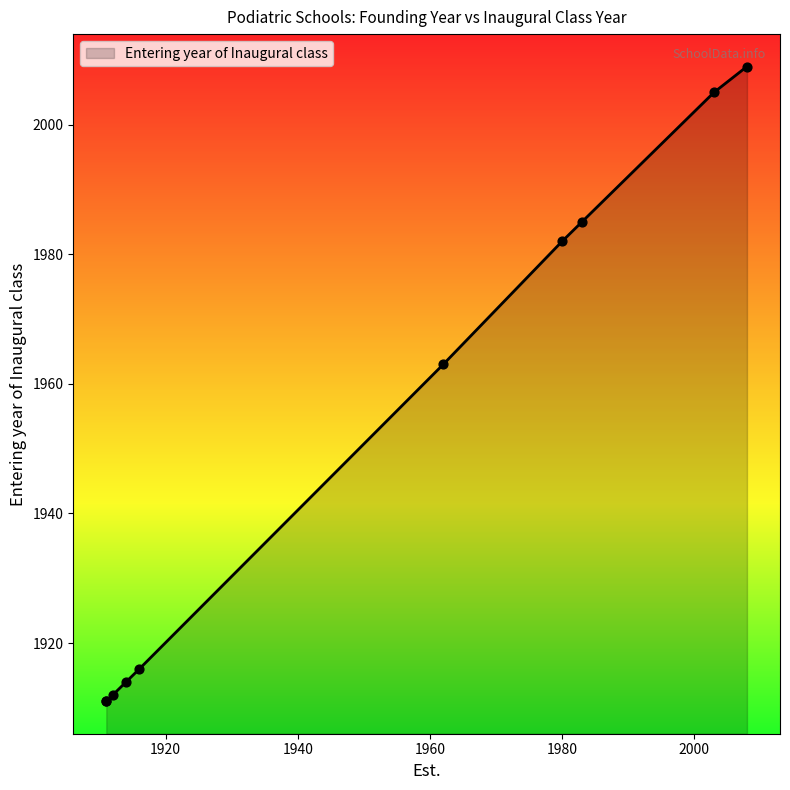

What is the change in value from 1912 to 1914?

+2